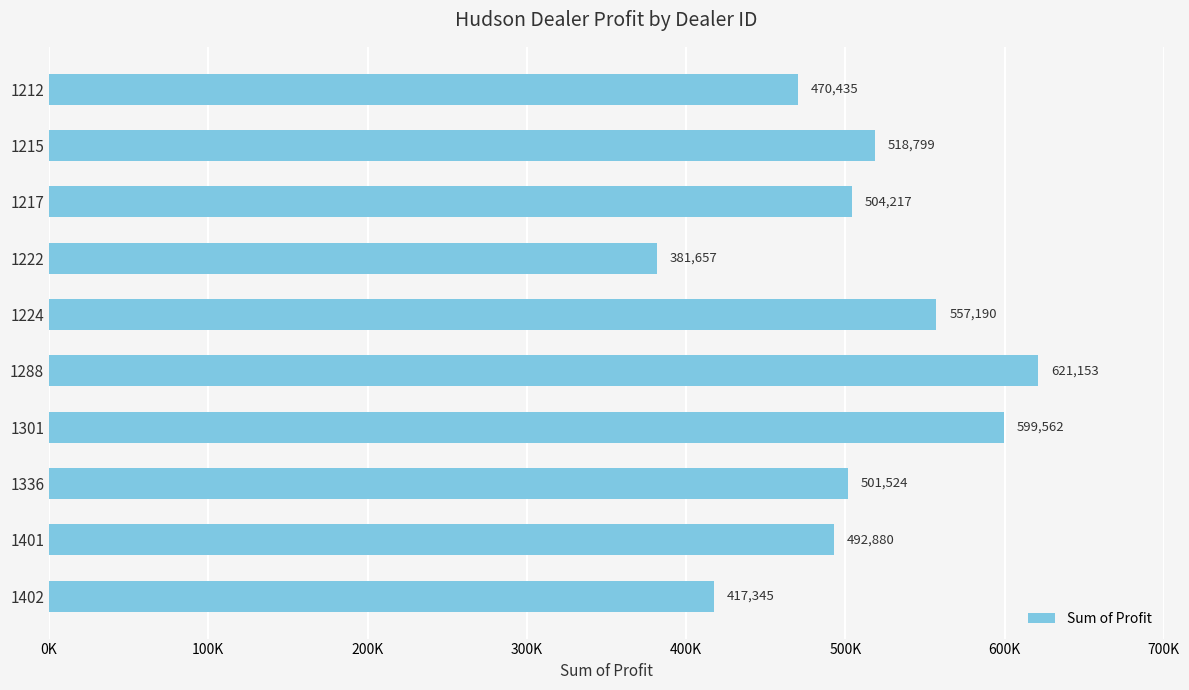

Rank the categories by value from lowest to highest.

1222, 1402, 1212, 1401, 1336, 1217, 1215, 1224, 1301, 1288